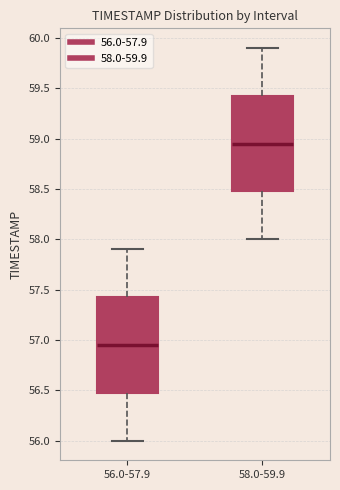

Reading left to right, transcribe this box plot: for each box, give where its median line is, the range the box spans, and where its two whiskers end, as read against the y-axis. The values are not printed on the chart, so give them approximately, as read against the axis.

56.0-57.9: median 56.95, box 56.50 to 57.45, whiskers 56.00 to 57.90
58.0-59.9: median 58.95, box 58.50 to 59.45, whiskers 58.00 to 59.90